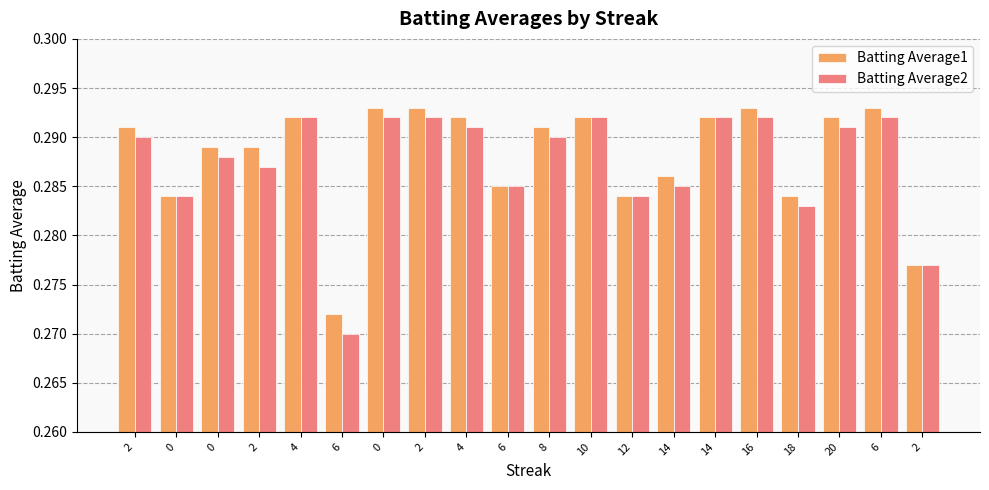

Are the bars grouped side by side (vs. stacked)?

Yes